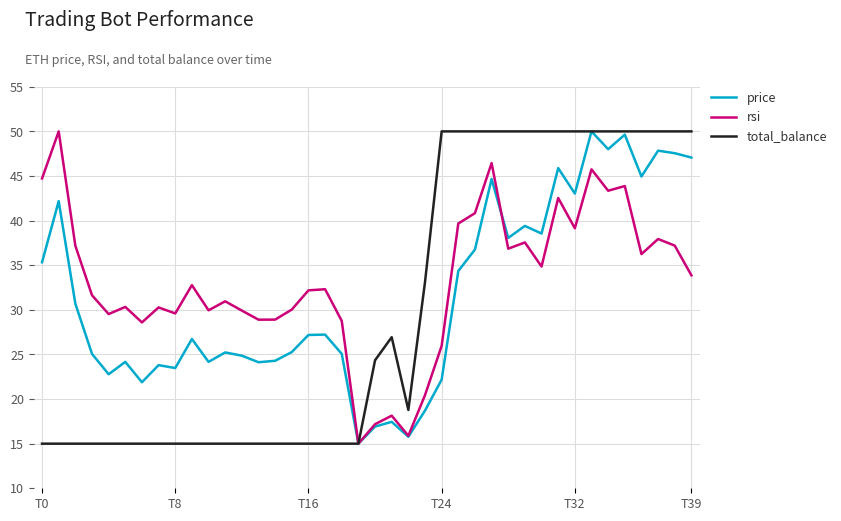

What is the highest value of the total_balance series?

50.0